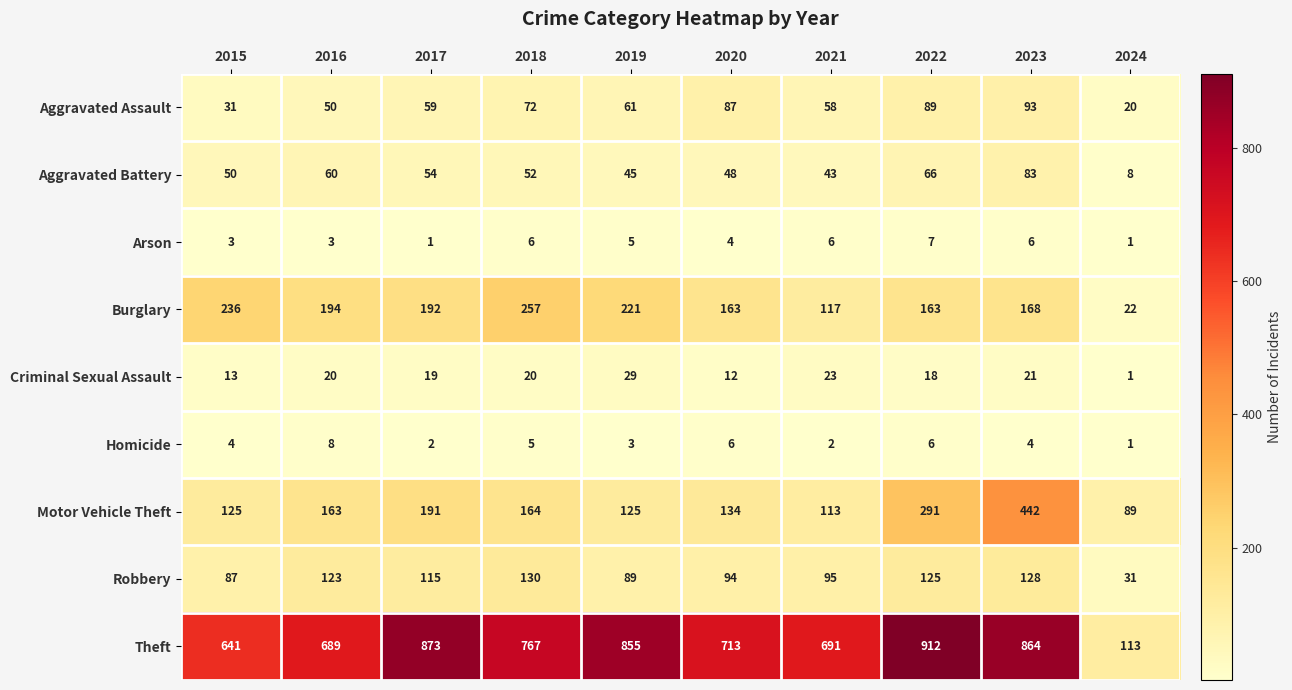

Rank the categories by Aggravated Battery value from highest to lowest.

2023, 2022, 2016, 2017, 2018, 2015, 2020, 2019, 2021, 2024